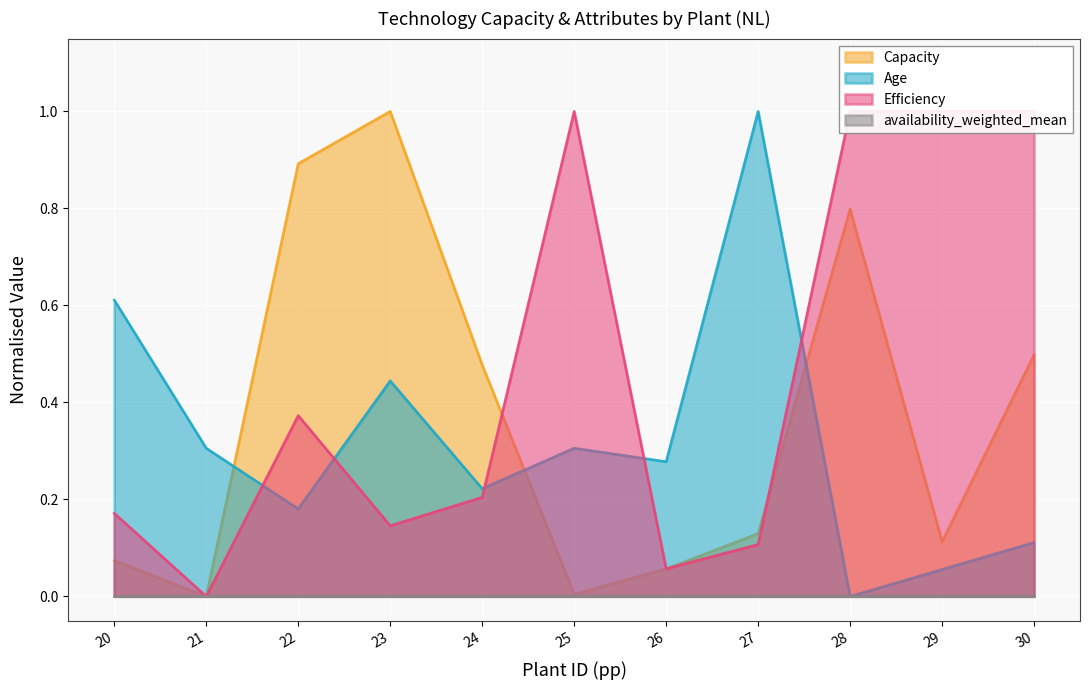

Is it true that Capacity equals 1.0 at 23?

True